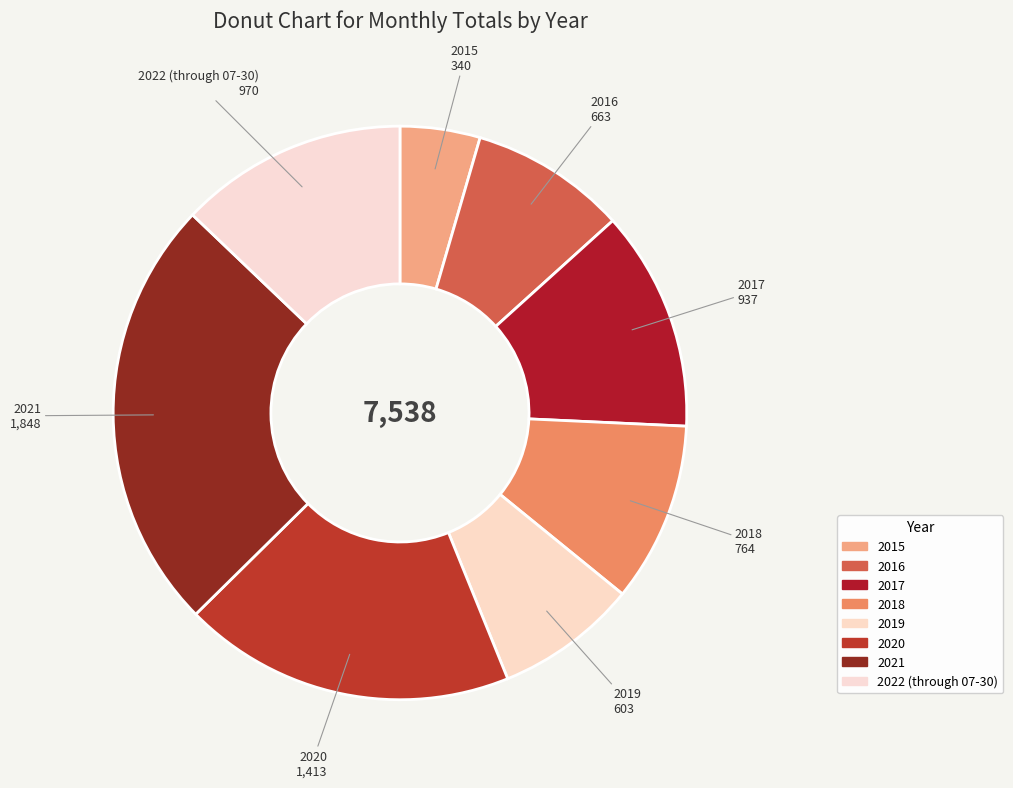

Rank the categories by value from lowest to highest.

2015, 2019, 2016, 2018, 2017, 2022 (through 07-30), 2020, 2021